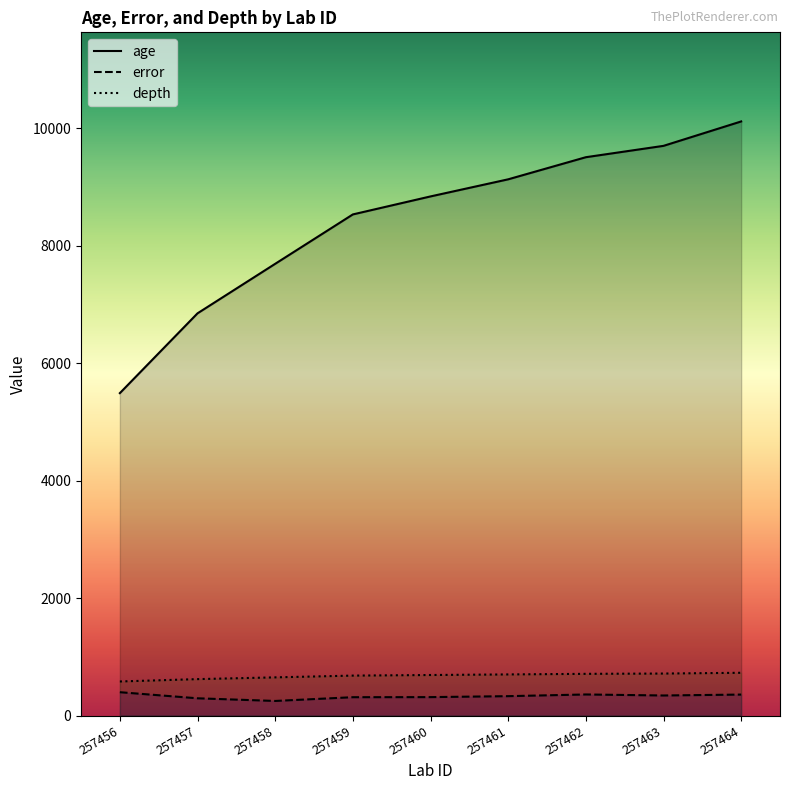

What is the average value of the depth series?

674.8